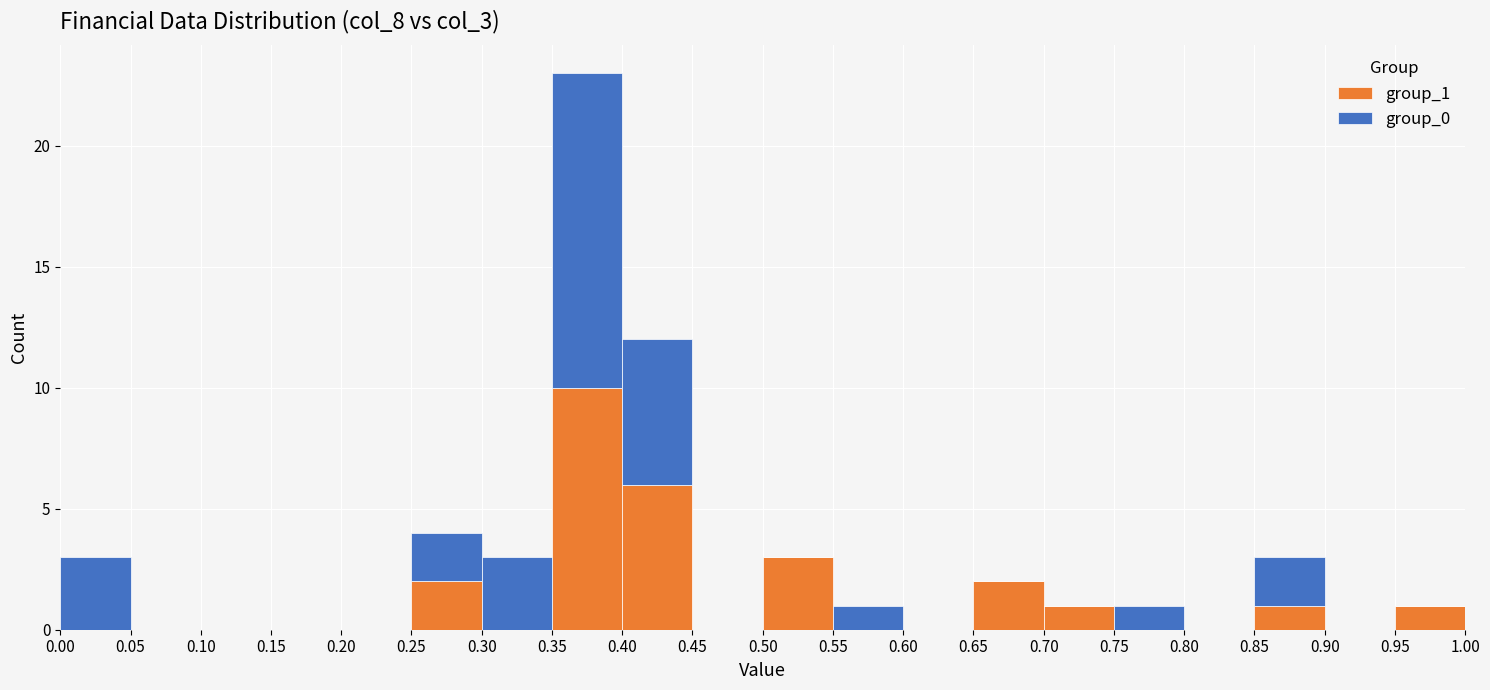

Reading left to right, transcribe this chart: for each stacked bar, give the range it covers on the x-axis and its total height. The values are not printed on the chart, so give them approximately, as read against the axis.

0.00 to 0.05: 3
0.05 to 0.10: 0
0.10 to 0.15: 0
0.15 to 0.20: 0
0.20 to 0.25: 0
0.25 to 0.30: 4
0.30 to 0.35: 3
0.35 to 0.40: 23
0.40 to 0.45: 12
0.45 to 0.50: 0
0.50 to 0.55: 3
0.55 to 0.60: 1
0.60 to 0.65: 0
0.65 to 0.70: 2
0.70 to 0.75: 1
0.75 to 0.80: 1
0.80 to 0.85: 0
0.85 to 0.90: 3
0.90 to 0.95: 0
0.95 to 1.00: 1